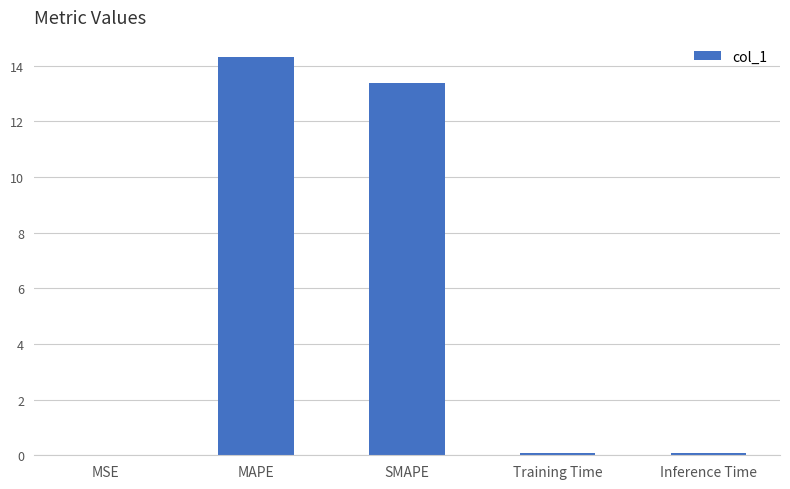

The chart shows a value of 19.3 at SMAPE. True or false?

False